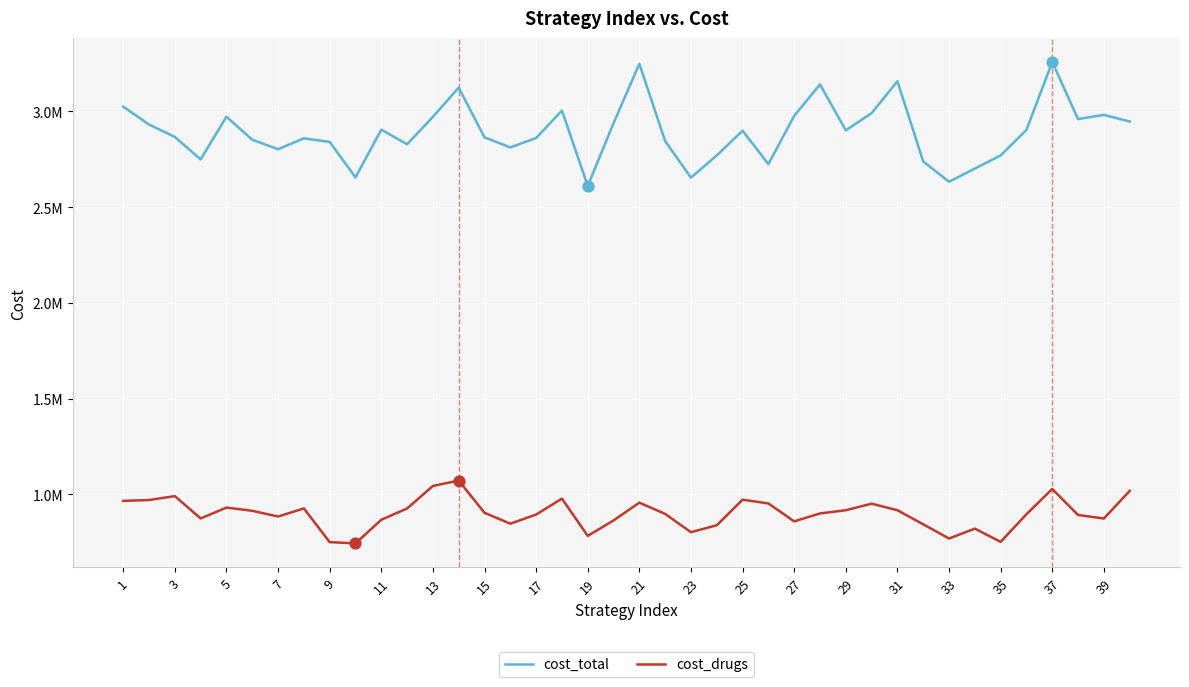

What are all the series names shown in the legend?

cost_total, cost_drugs